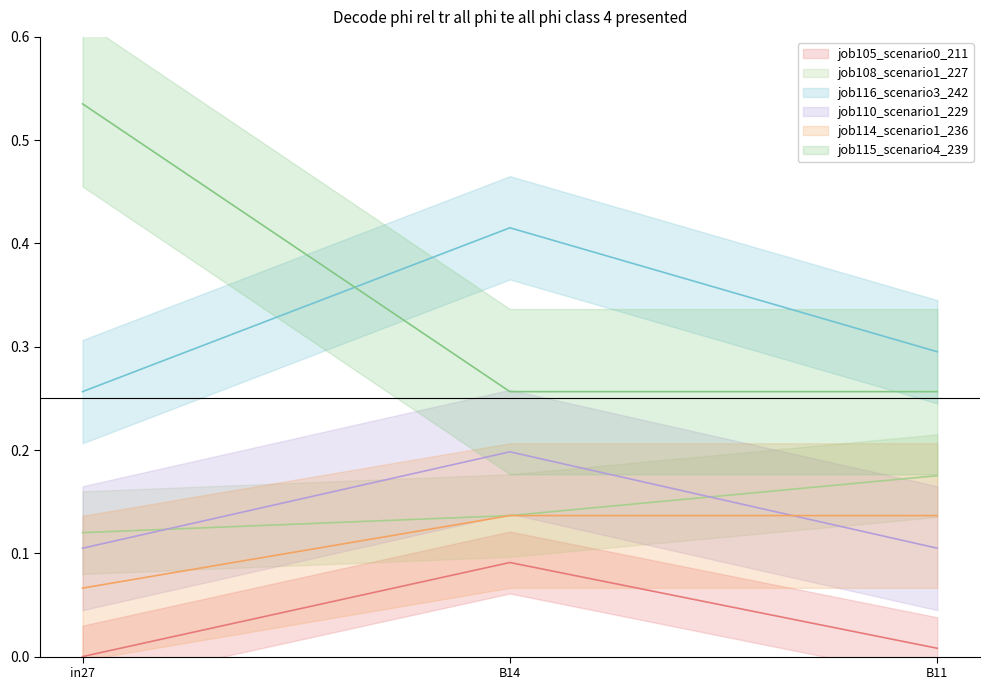

Reading left to right, what are all the values shown in this chart?

job105_scenario0_211: 0.0	0.1	0.0
job108_scenario1_227: 0.1	0.1	0.2
job116_scenario3_242: 0.3	0.4	0.3
job110_scenario1_229: 0.1	0.2	0.1
job114_scenario1_236: 0.1	0.1	0.1
job115_scenario4_239: 0.5	0.3	0.3